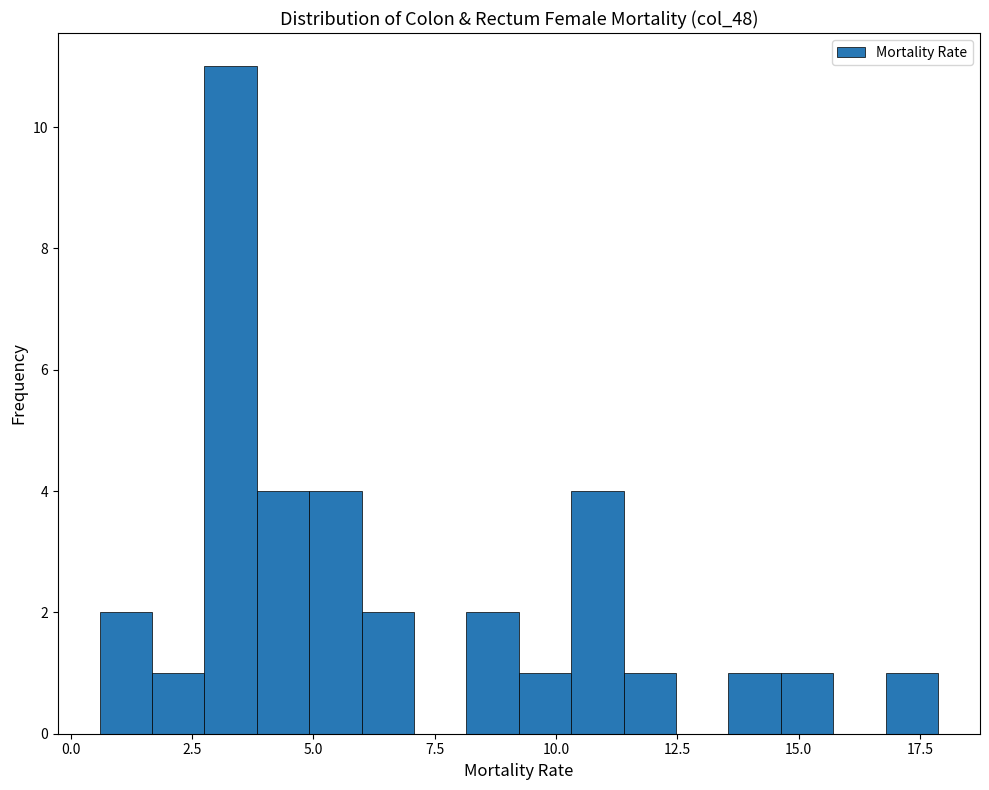

Read against the x-axis, roughly where is the centre of the tallest bar?

3.5